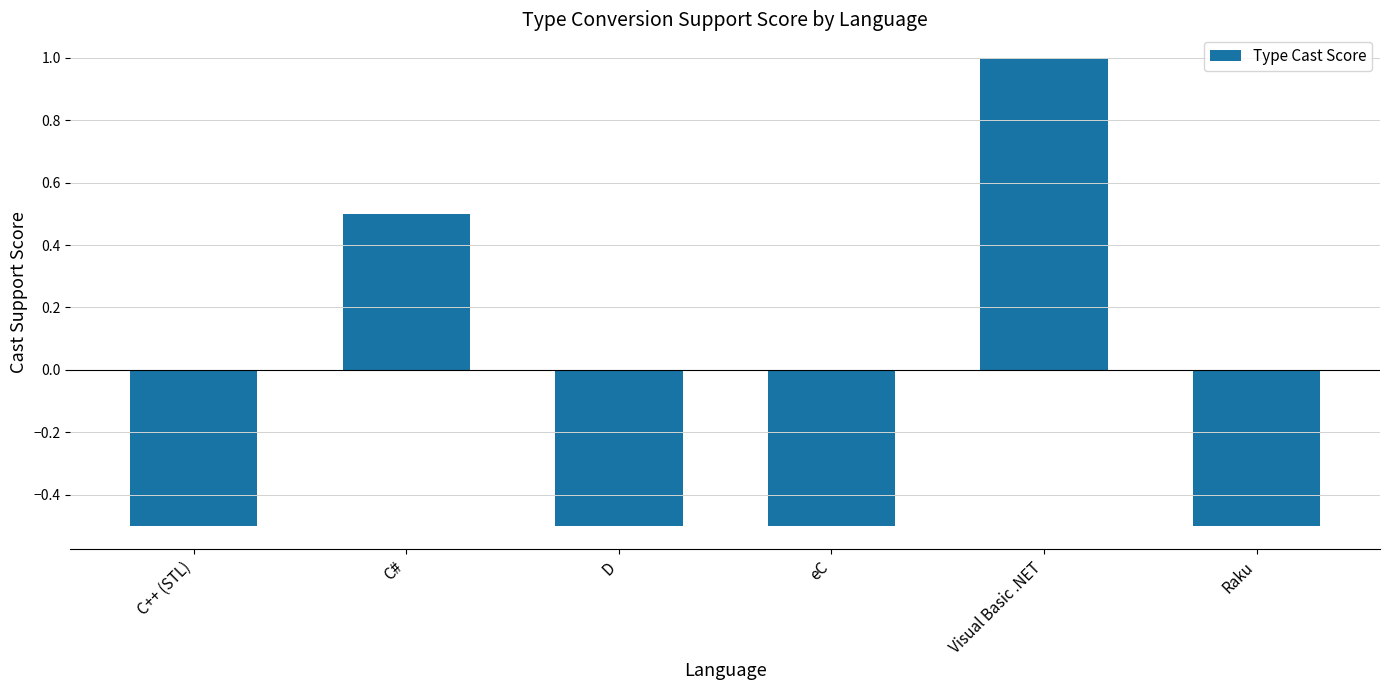

The value at eC is -0.5. True or false?

True